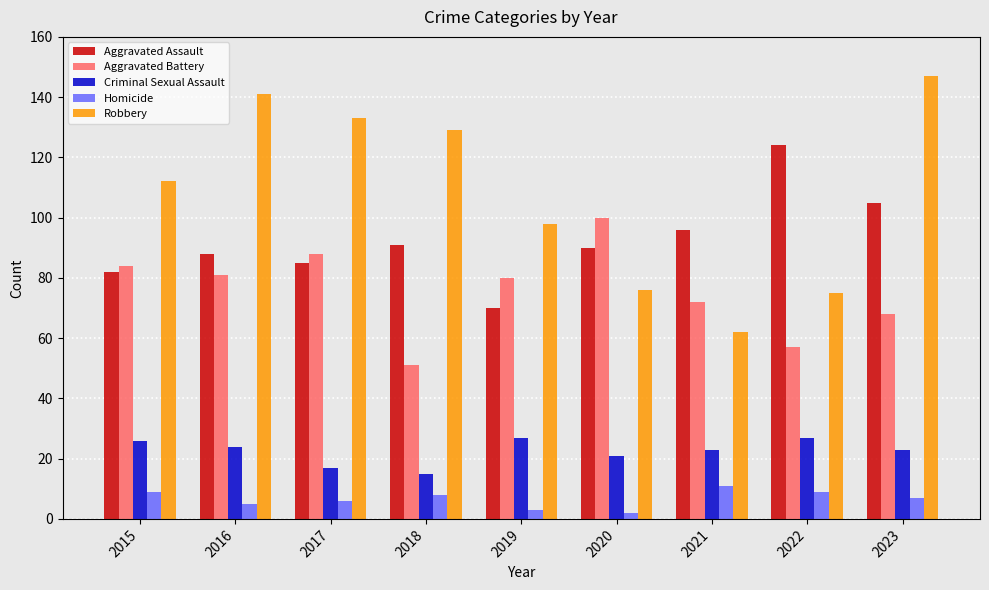

What is the difference between the maximum and second lowest values in the Aggravated Battery series?

43